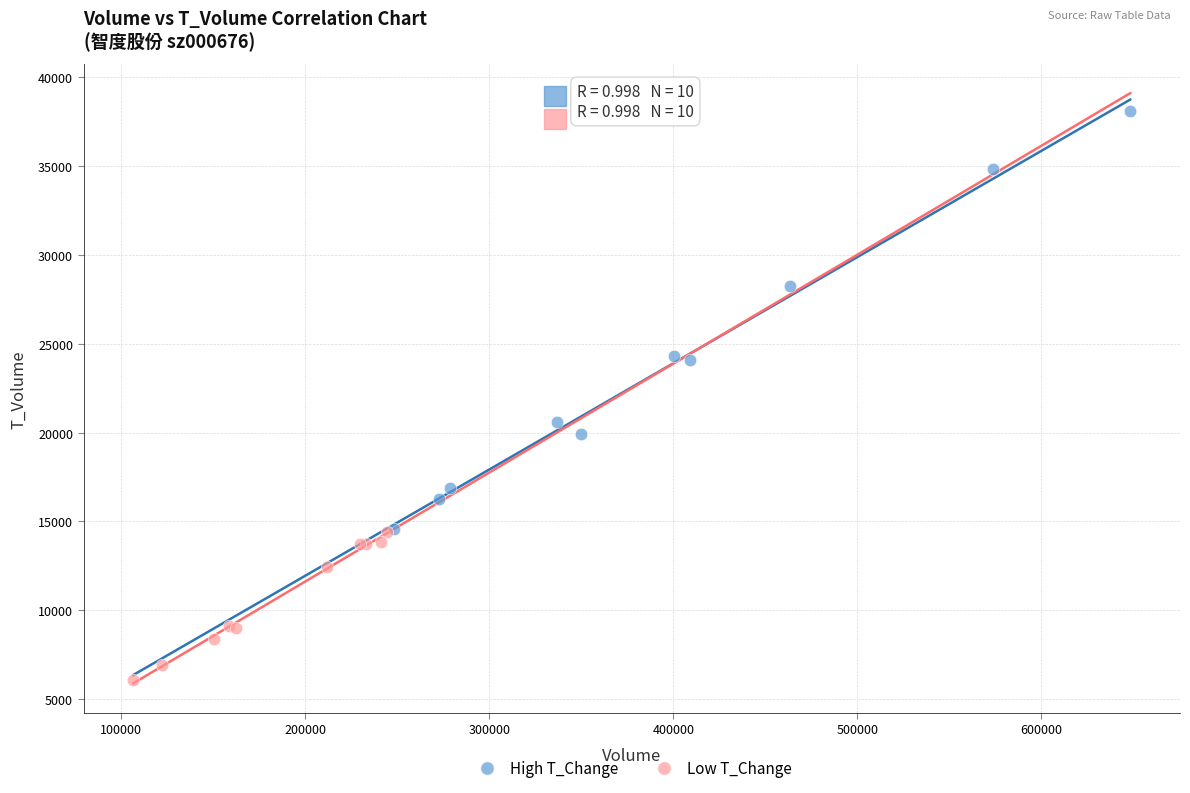

What are all the series names shown in the legend?

High T_Change, Low T_Change